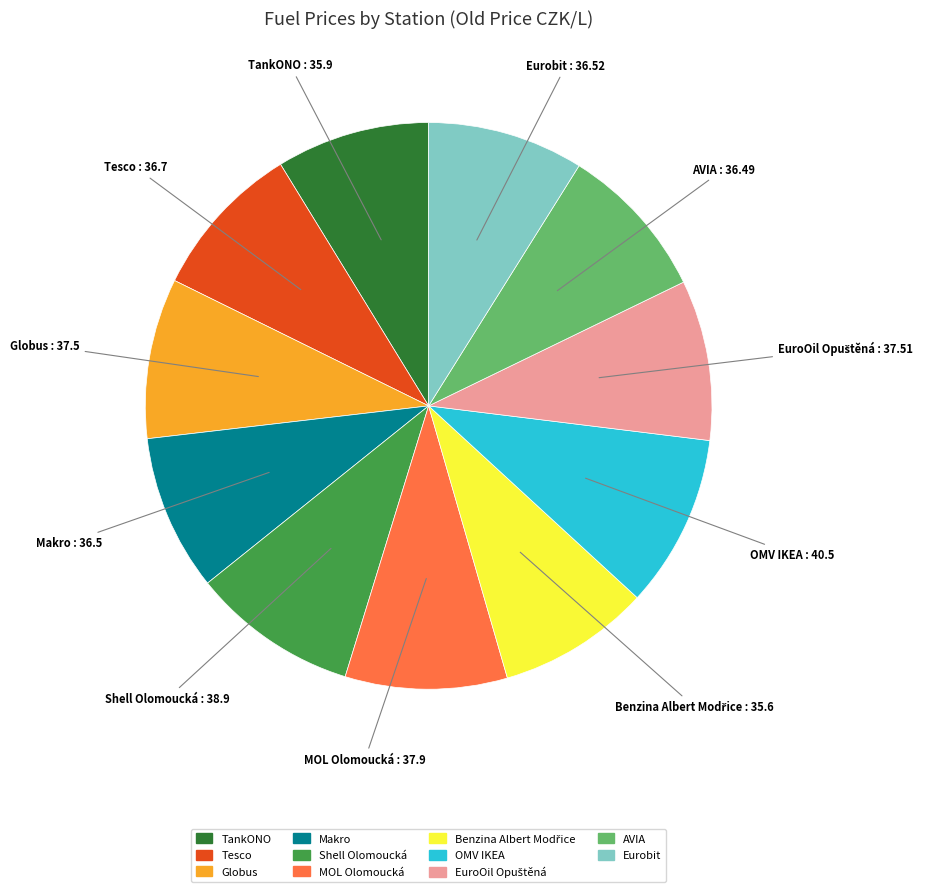

Approximately how many times larger is the value at MOL Olomoucká compared to Tesco?

1.0